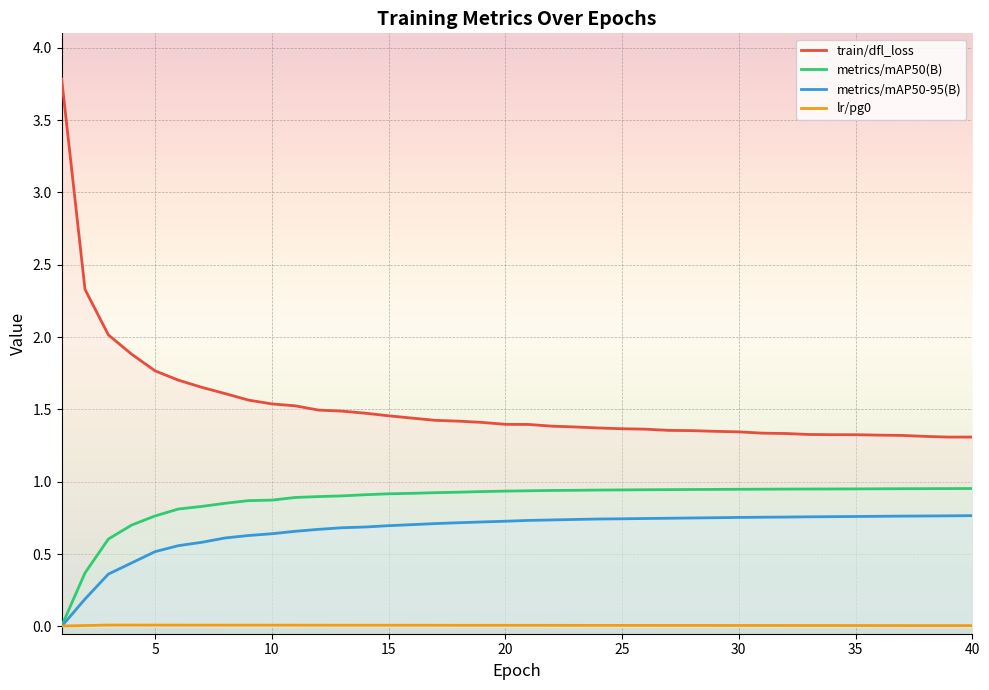

What is the difference between the highest and lowest values at 1?

3.8